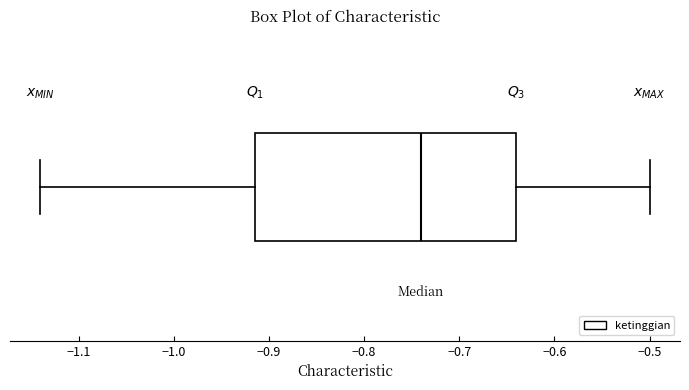

Where does the left whisker of the box end on the x-axis? The values are not printed on the chart, so give them approximately, as read against the axis.

-1.14